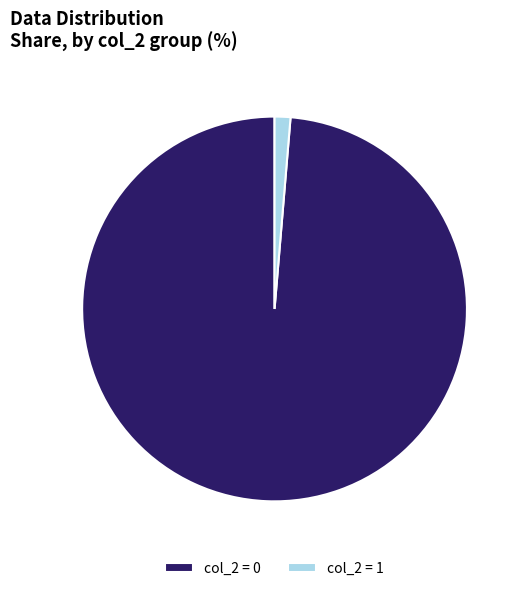

Does any single category account for the majority?

Yes